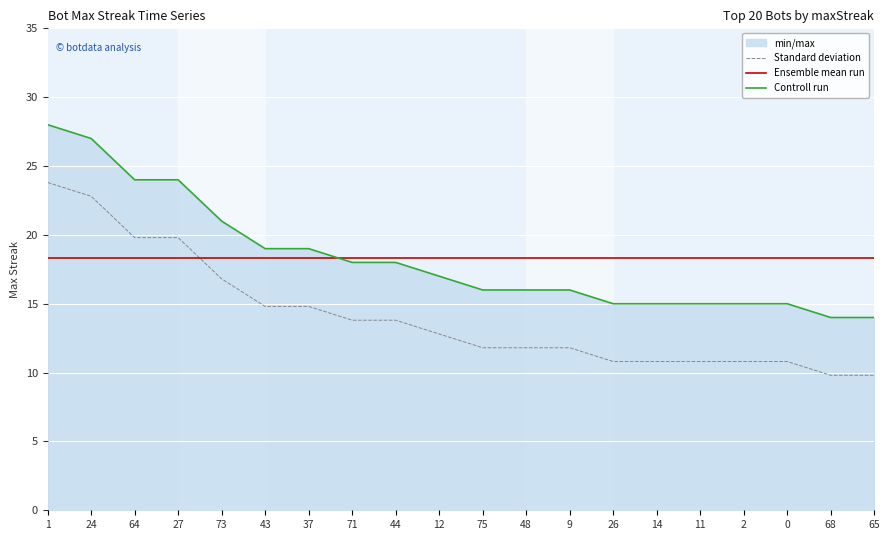

Reading right to left, list all the values displayed in this chart.

Standard deviation: 9.8	9.8	10.8	10.8	10.8	10.8	10.8	11.8	11.8	11.8	12.8	13.8	13.8	14.8	14.8	16.8	19.8	19.8	22.8	23.8
Ensemble mean run: 18.3	18.3	18.3	18.3	18.3	18.3	18.3	18.3	18.3	18.3	18.3	18.3	18.3	18.3	18.3	18.3	18.3	18.3	18.3	18.3
Controll run: 14.0	14.0	15.0	15.0	15.0	15.0	15.0	16.0	16.0	16.0	17.0	18.0	18.0	19.0	19.0	21.0	24.0	24.0	27.0	28.0